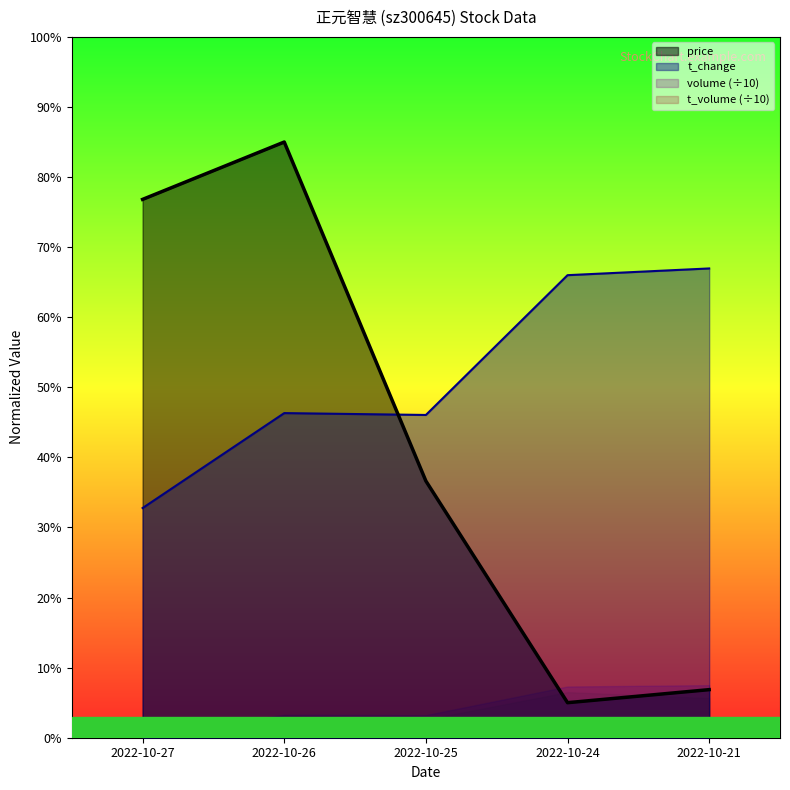

True or false: volume has a value of 67.0 at 2022-10-21.

True